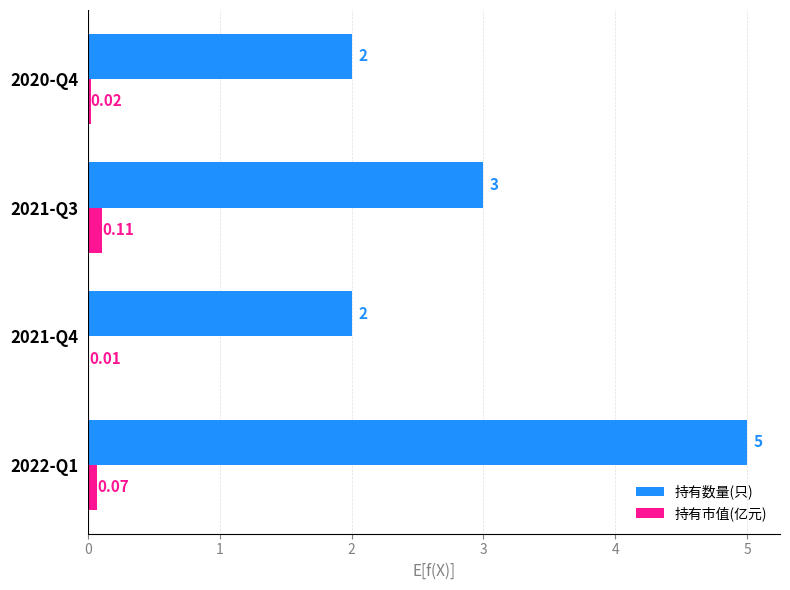

Is the value of 持有数量(只) at 2021-Q3 greater than the value of 持有市值(亿元) at 2021-Q4?

Yes